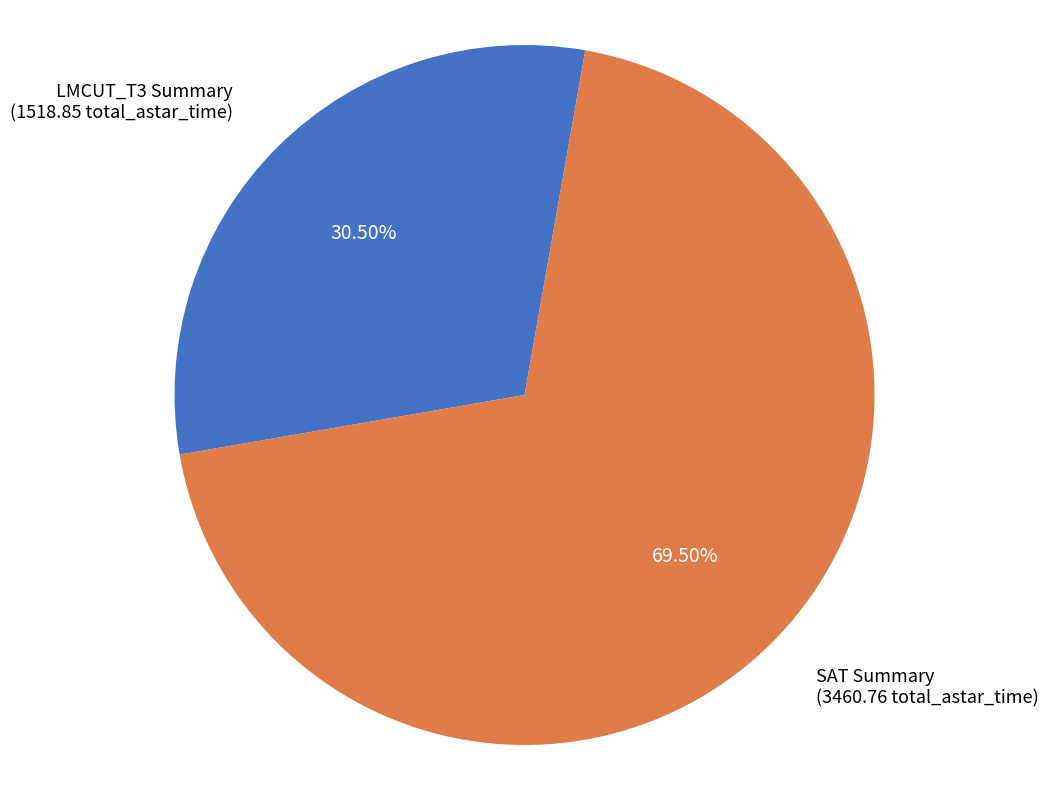

Rank the categories by value from lowest to highest.

LMCUT_T3 Summary, SAT Summary